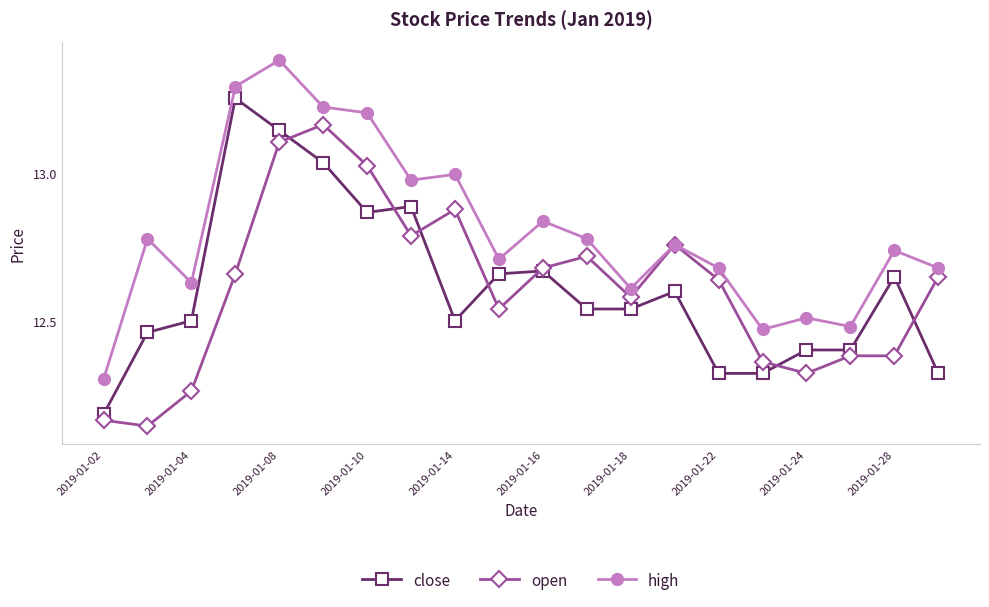

True or false: open has more than 2 points higher than both neighbors.

True